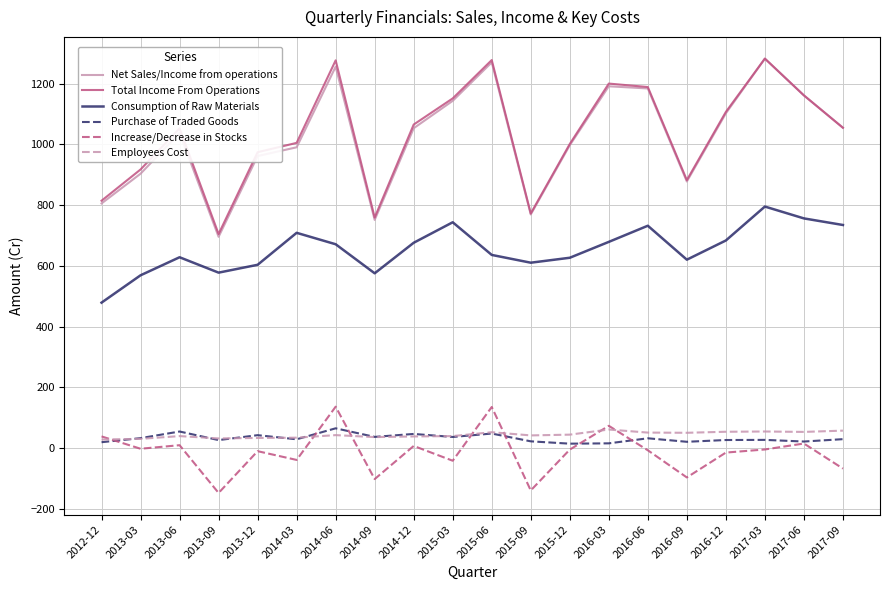

What is the smallest value displayed?

-147.4